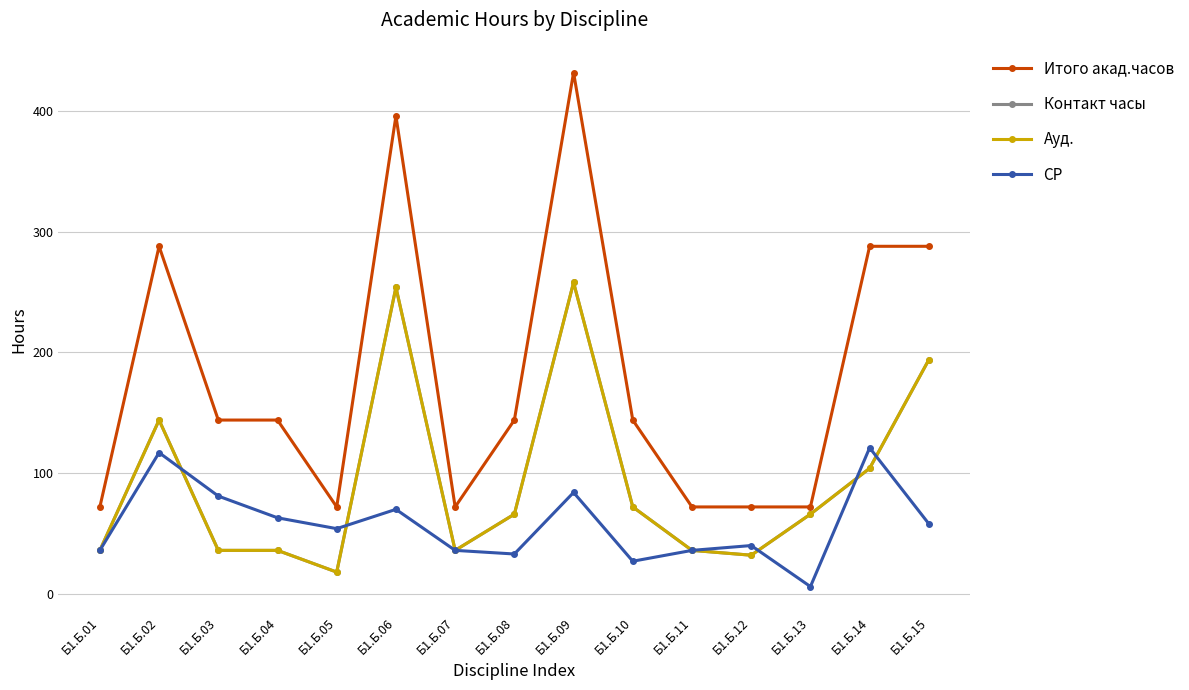

Between Б1.Б.04 and Б1.Б.10, which series saw the biggest shift?

Контакт часы